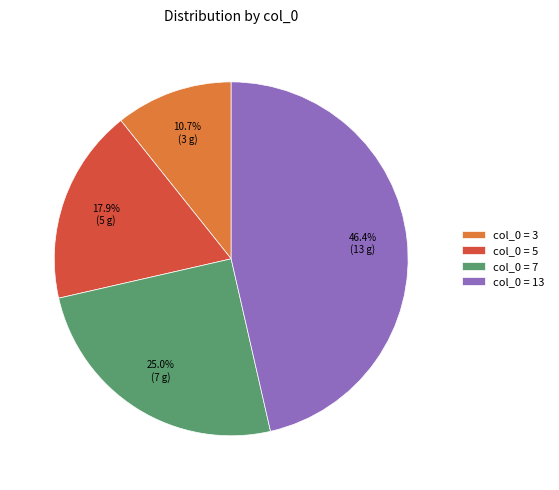

Do col_0 = 13 and col_0 = 7 together represent more than half of the pie?

Yes